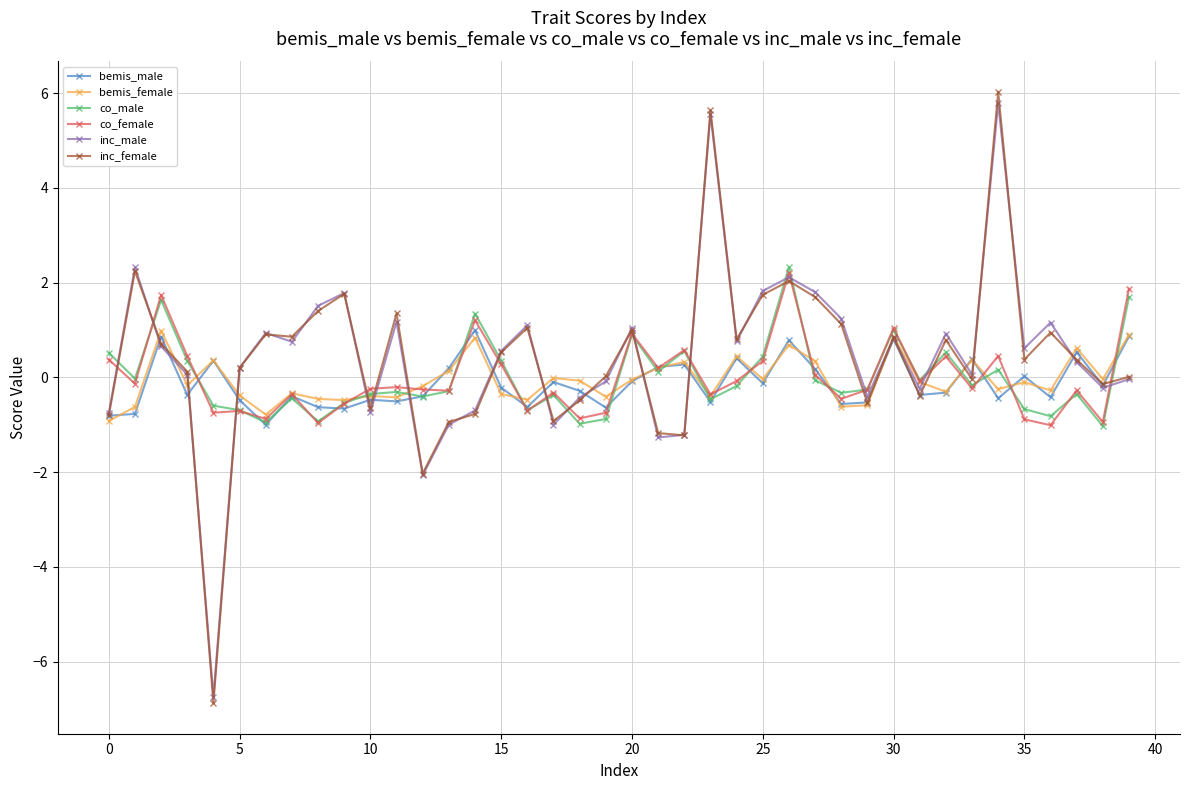

After their last crossing, which series has the higher values: bemis_female or co_female?

co_female